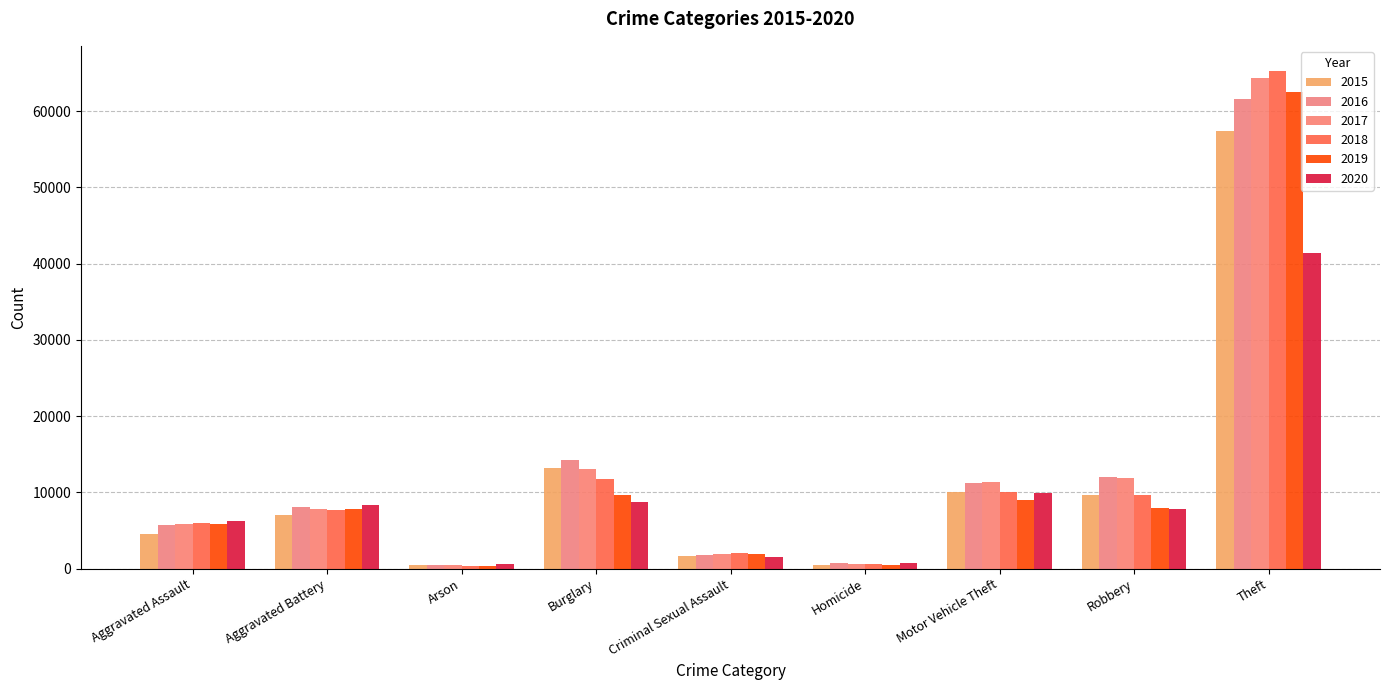

What position from the right is Aggravated Battery?

8